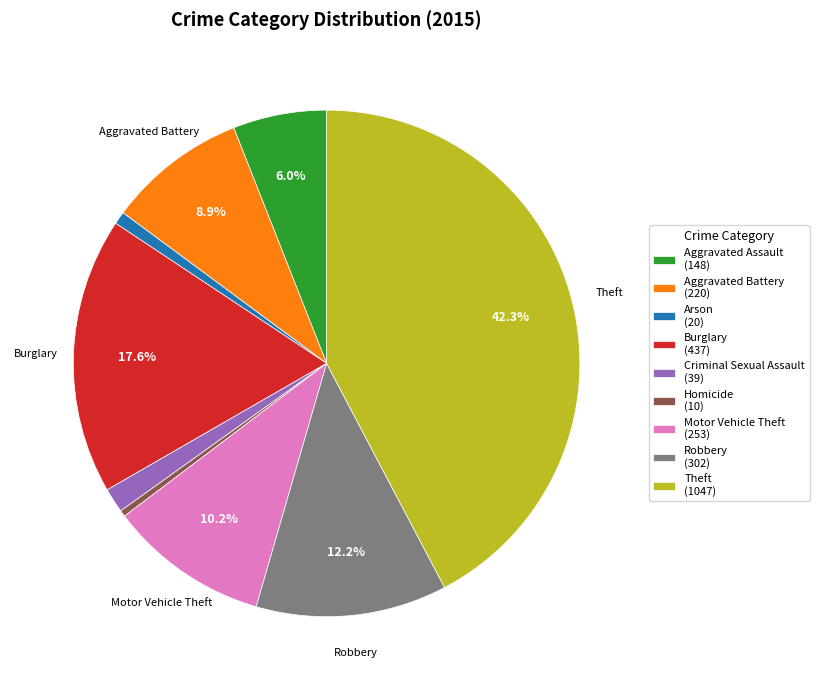

How many segments does this pie chart have?

9